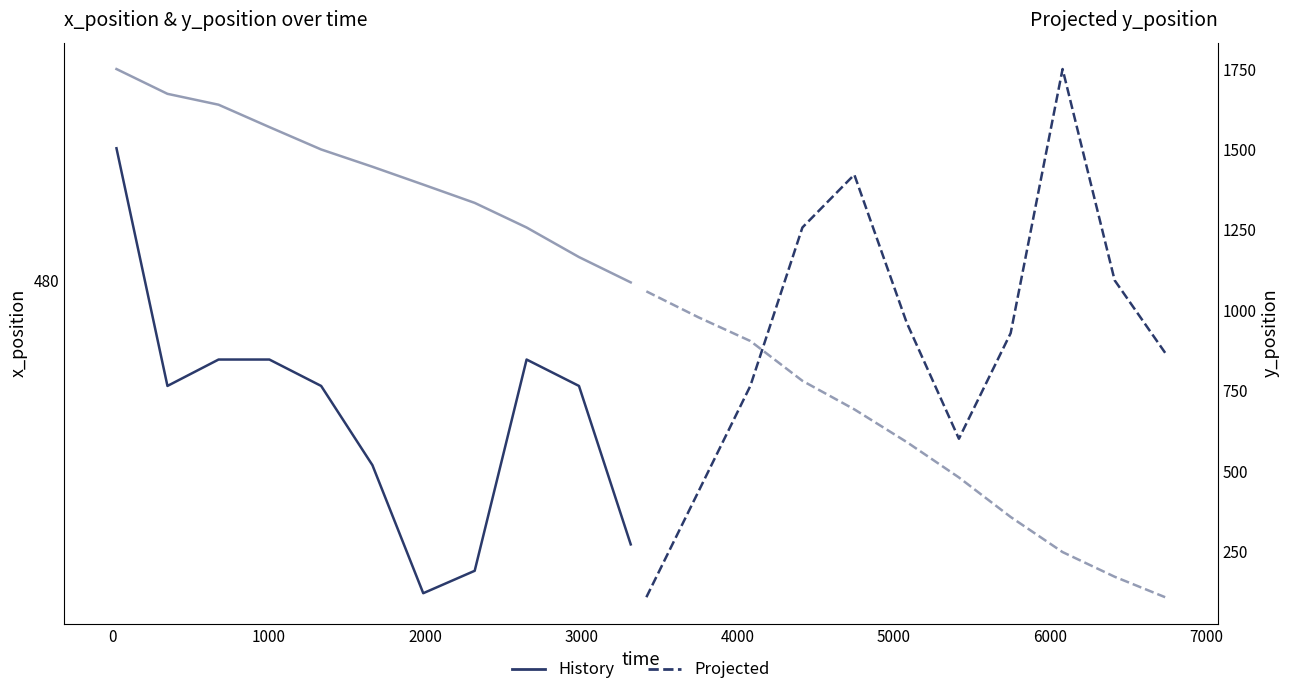

Which series changed the most between 1000 and 6000?

y_position (projected)